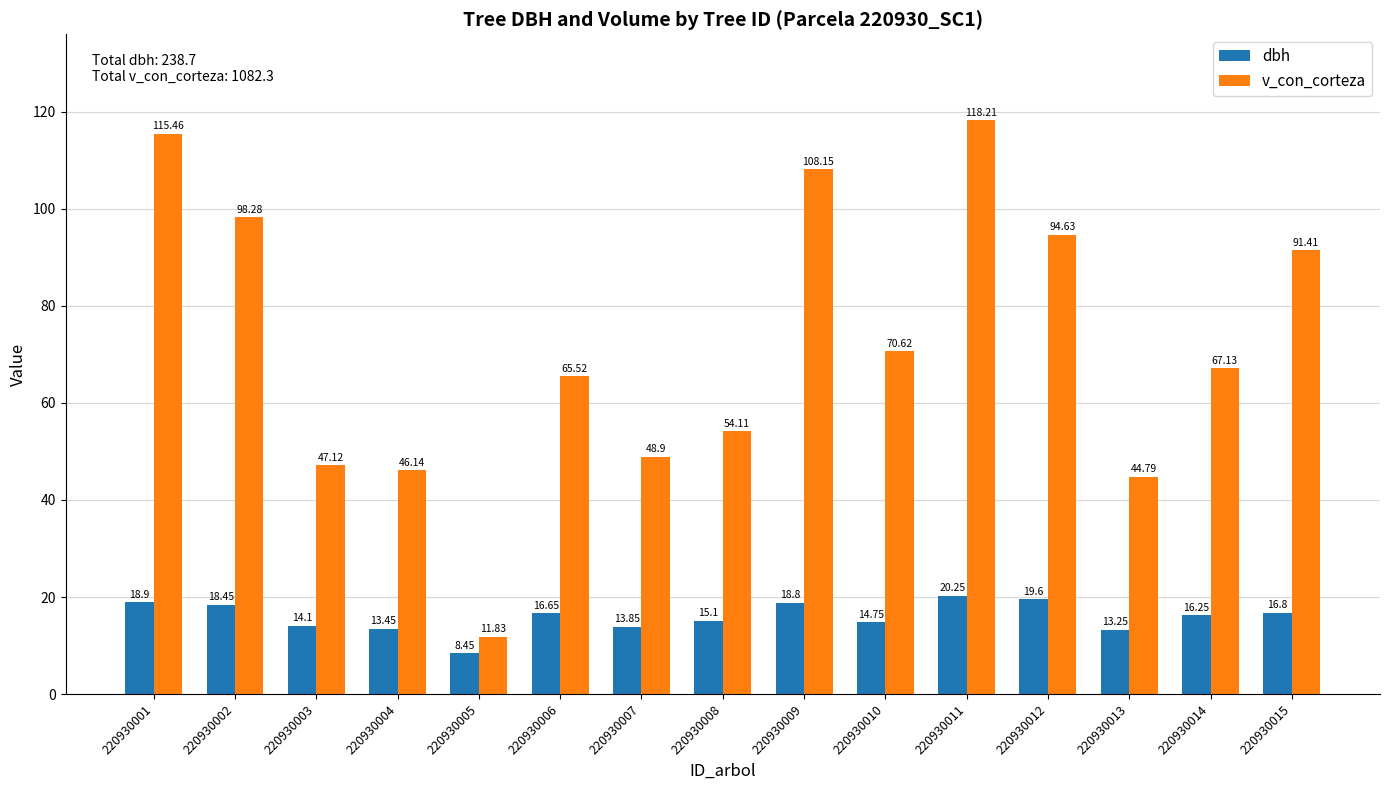

Does the chart contain any negative values?

No